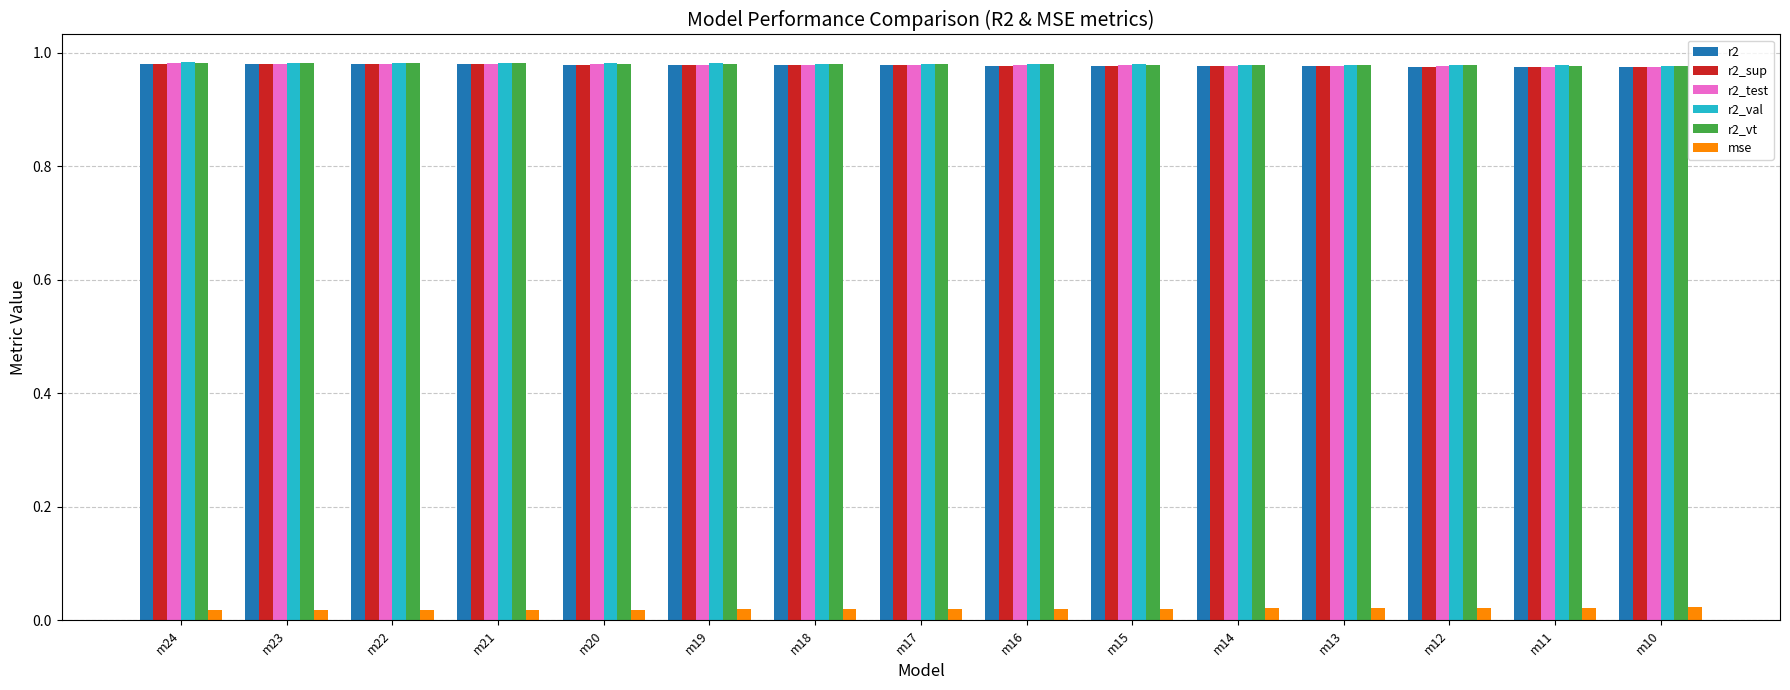

What is the total value across all series at m15?

4.9